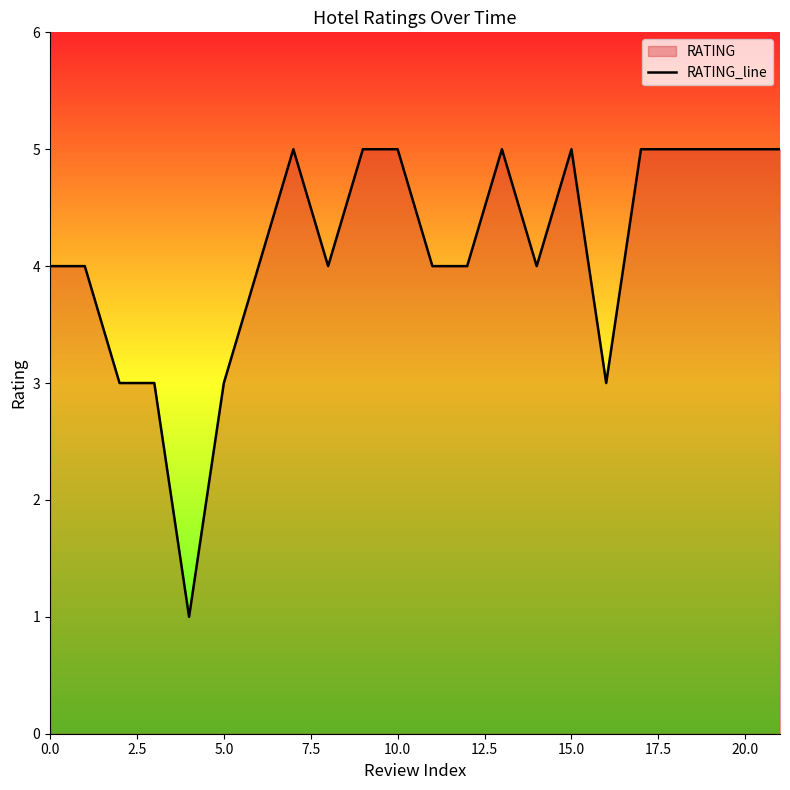

What is the sum of the values at 13 and 14?

9